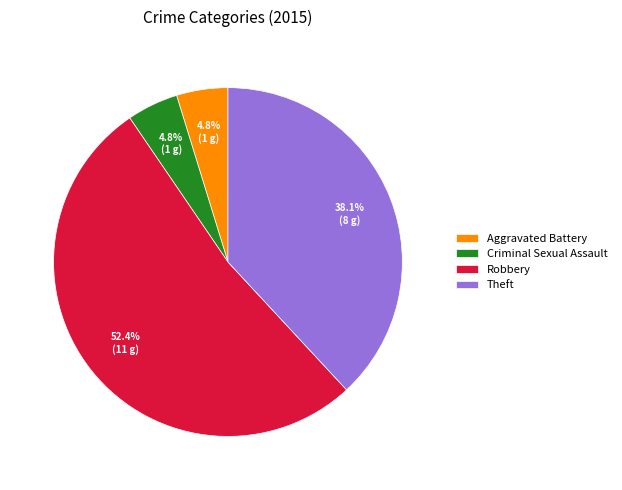

To the nearest percent, what is the combined percentage of Criminal Sexual Assault and Theft?

43%